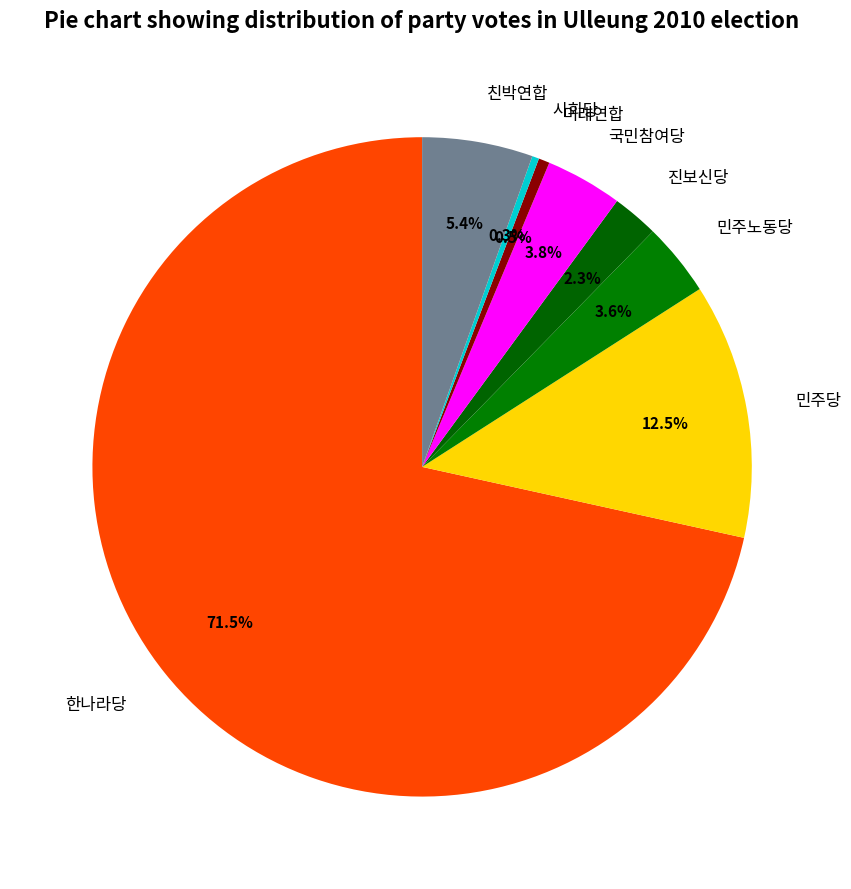

What is the largest slice in the pie chart?

한나라당